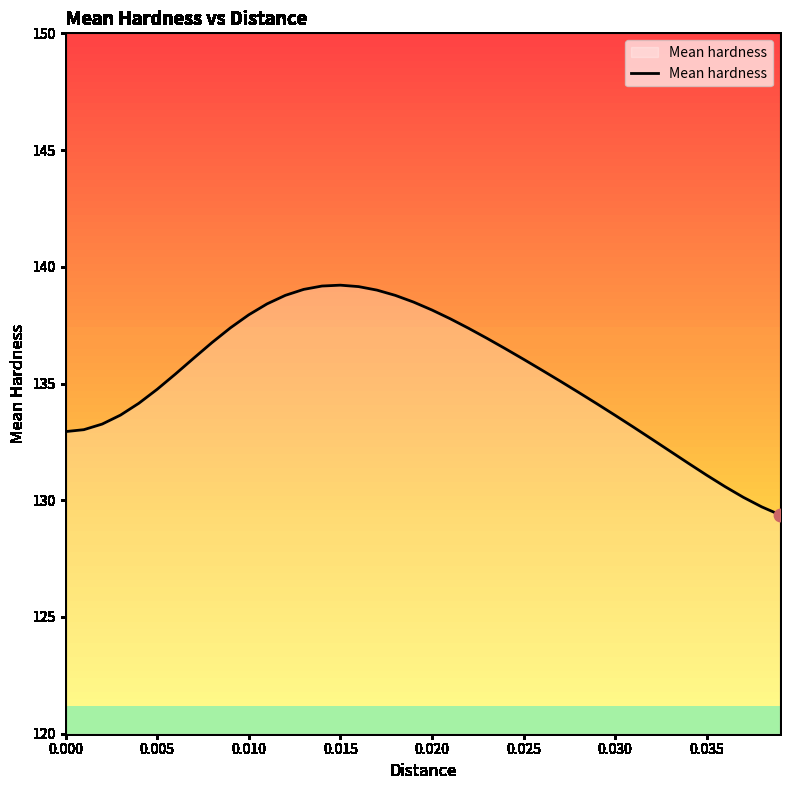

Between 0.004 and 0.028, which is larger?

0.028